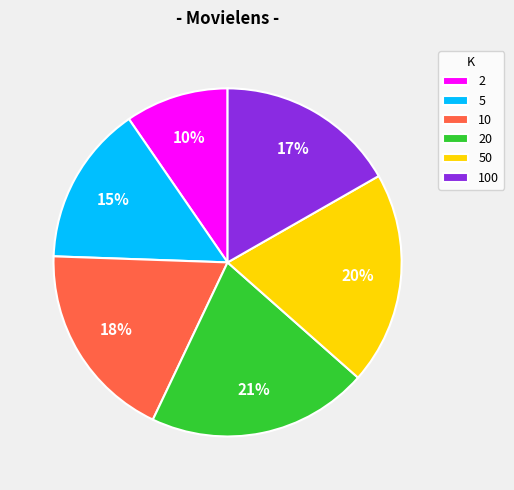

How many segments does this pie chart have?

6